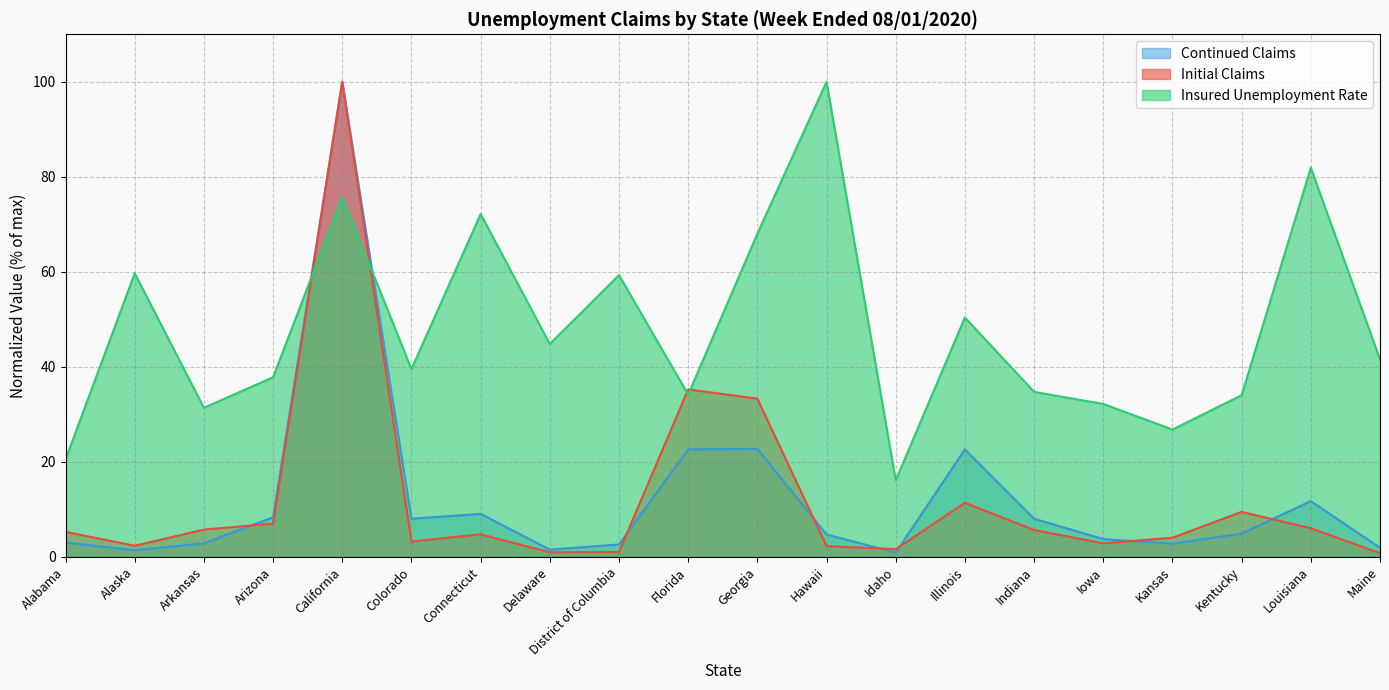

In Initial Claims, how many points are higher than both neighbors (excluding endpoints)?

5